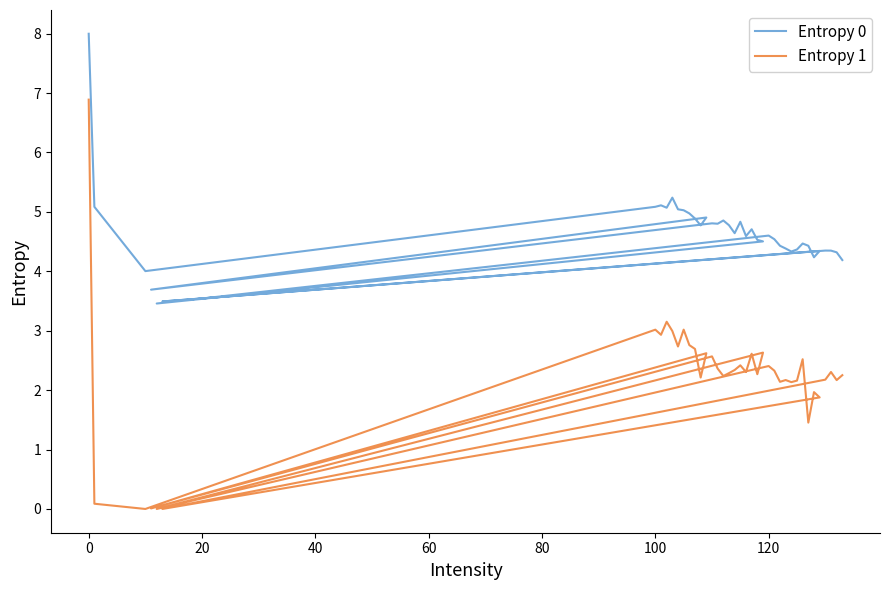

The Entropy 1 series shows 1.1 at 39. True or false?

False